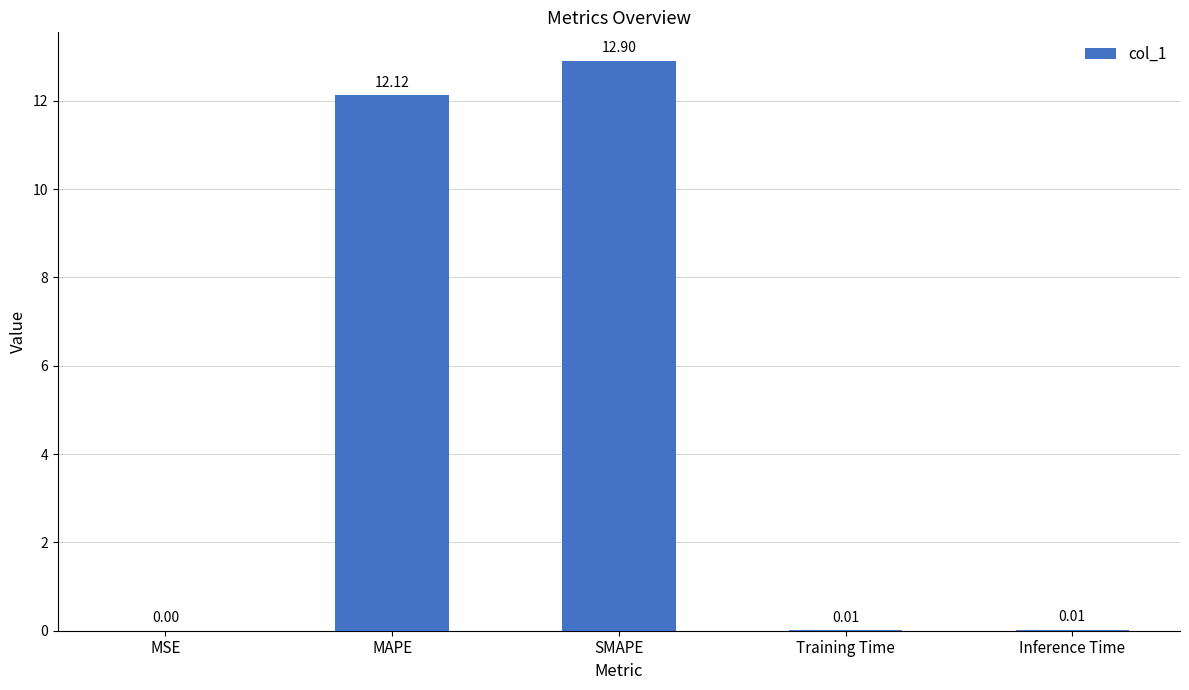

What is the change in value from MAPE to Inference Time?

-12.1